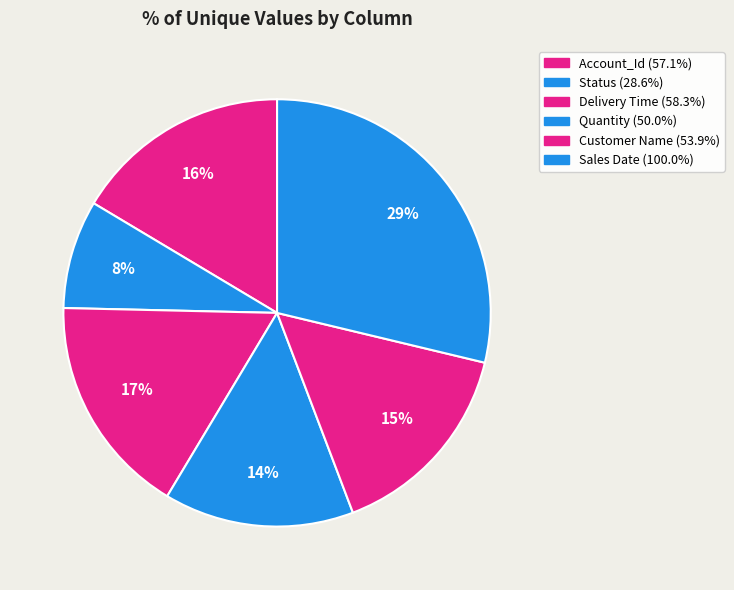

How many segments does this pie chart have?

6